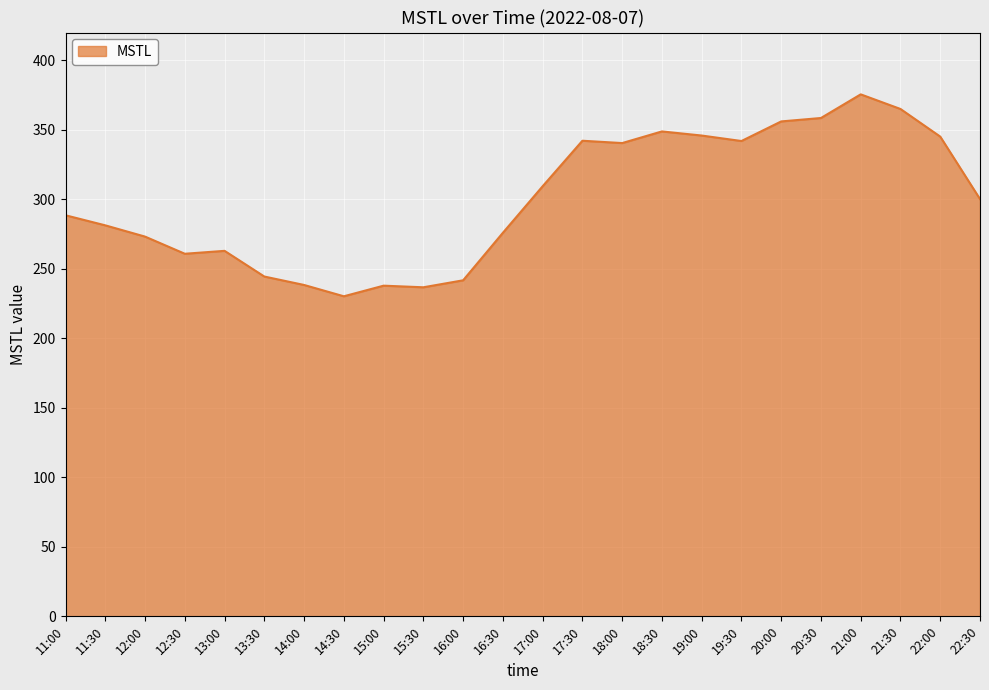

Where does the data first go above 300?

17:00